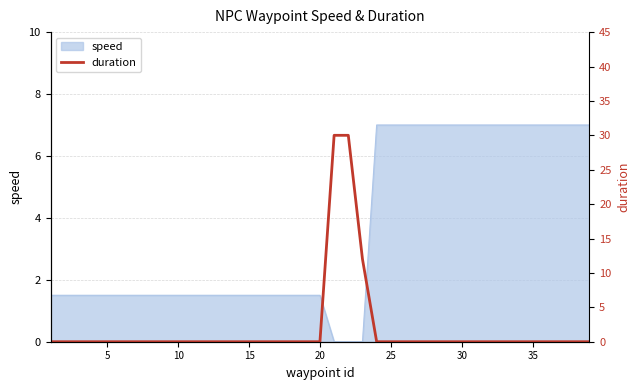

How many lines are shown in the chart?

1